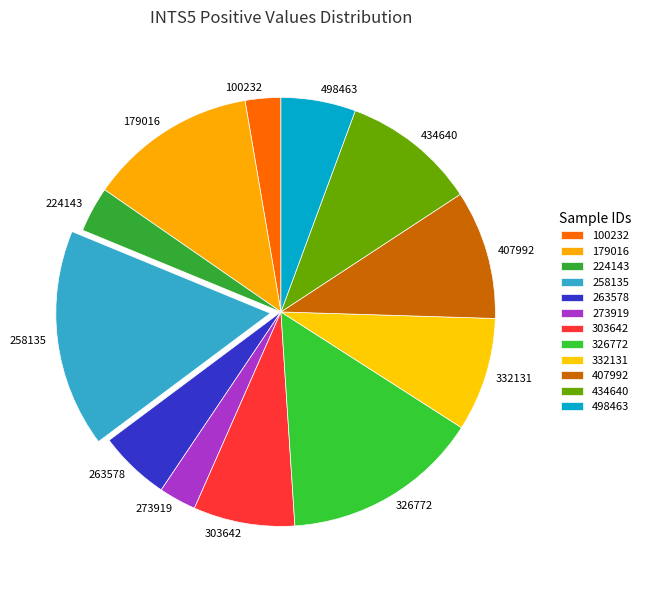

Do 434640 and 273919 together represent more than half of the pie?

No